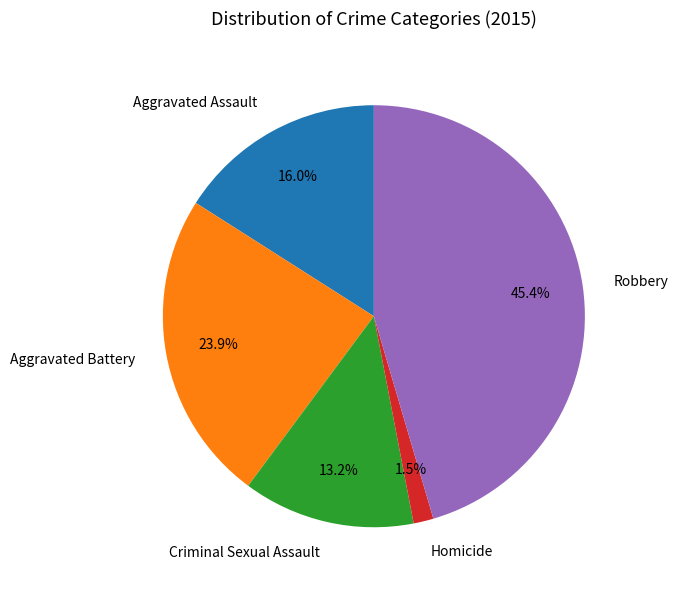

To the nearest percent, what is the difference between the largest and smallest slice percentages?

44%